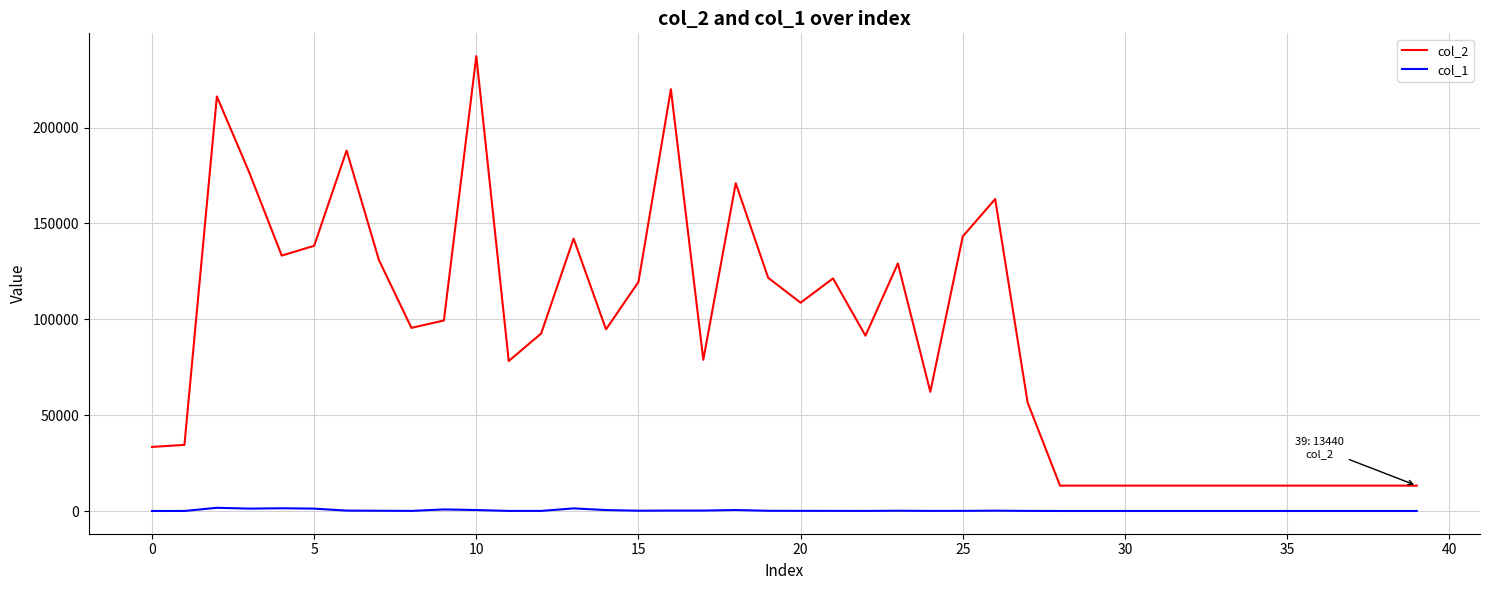

Which series has the largest range (max minus min)?

col_2